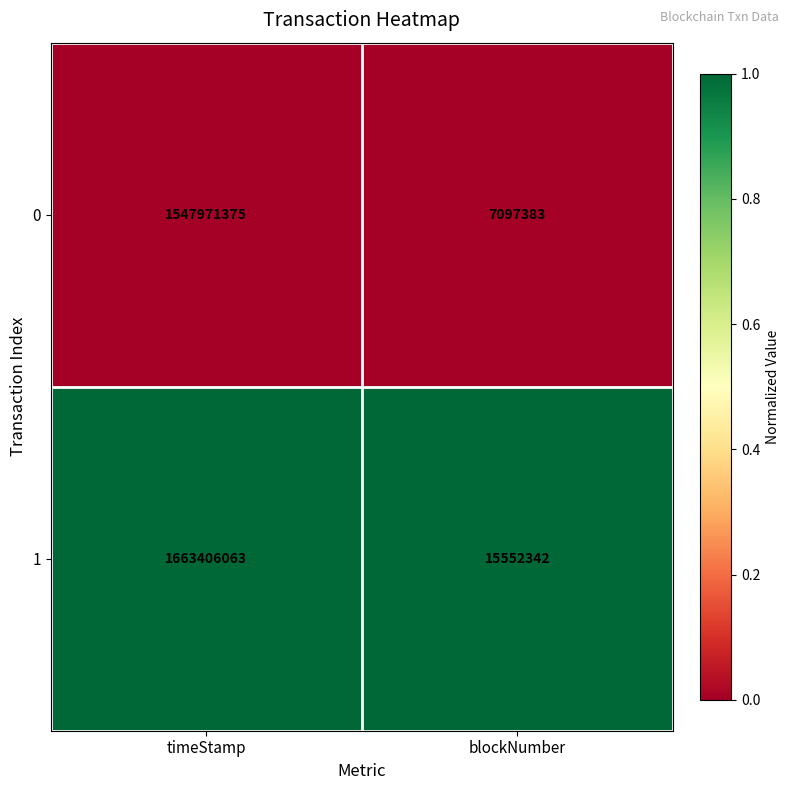

What is the spread (max minus min) of values at timeStamp?

115434688